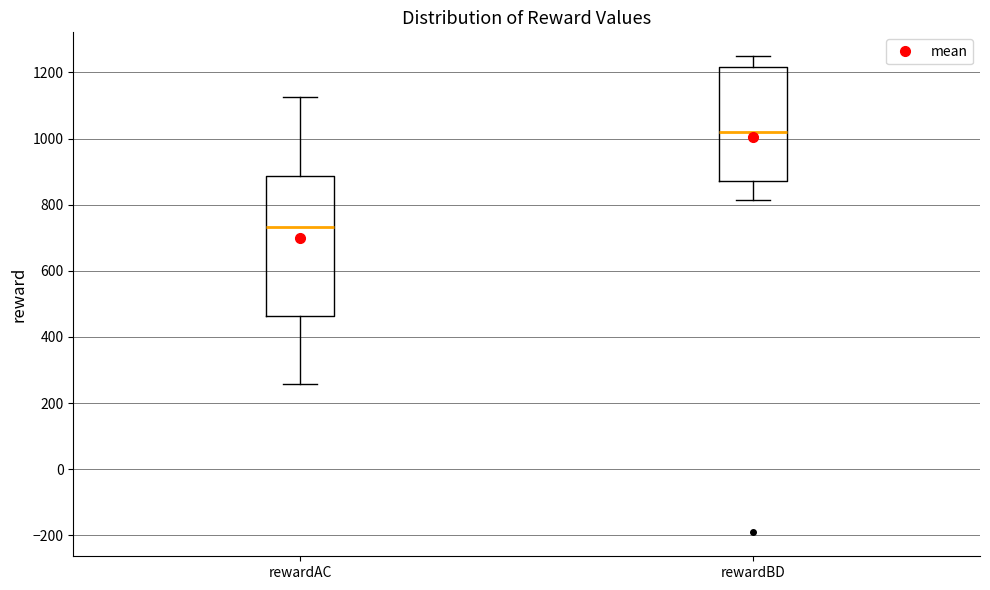

Which box is the tallest, from its lower edge to its upper edge?

rewardAC